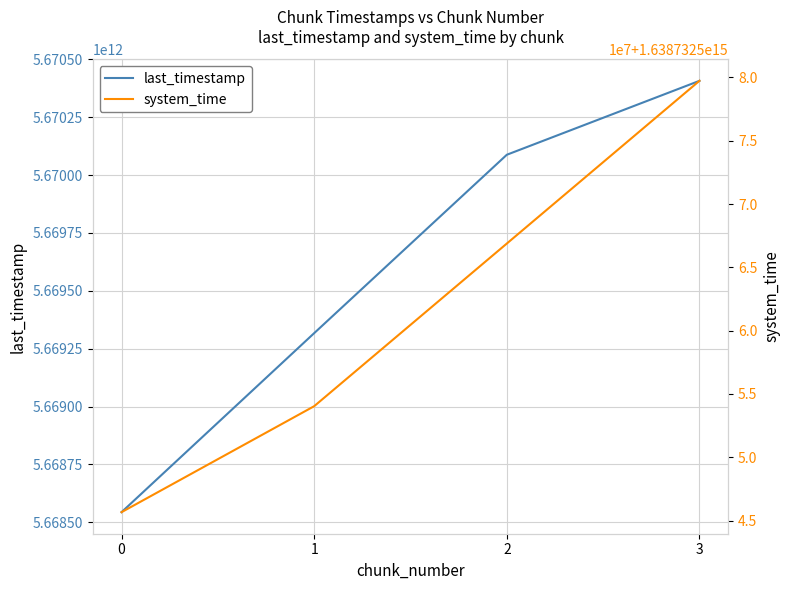

How many last_timestamp values are between 5669317119568 and 5670407231771?

3